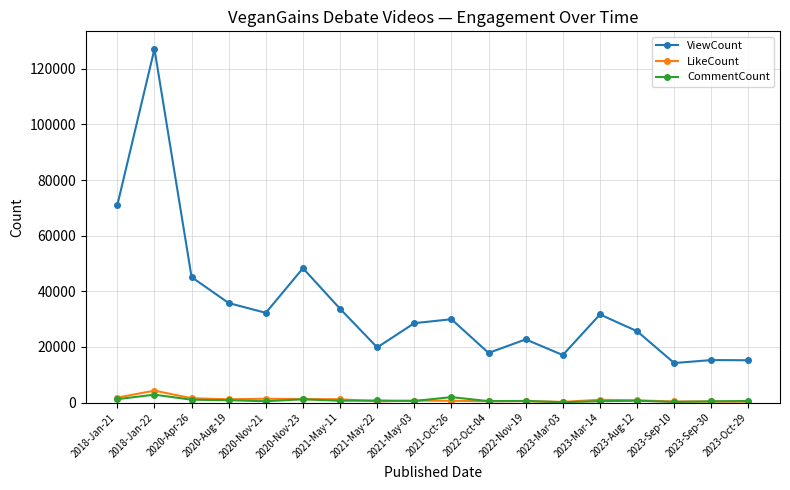

Is it true that ViewCount equals 29954 at 2021-Oct-26?

True